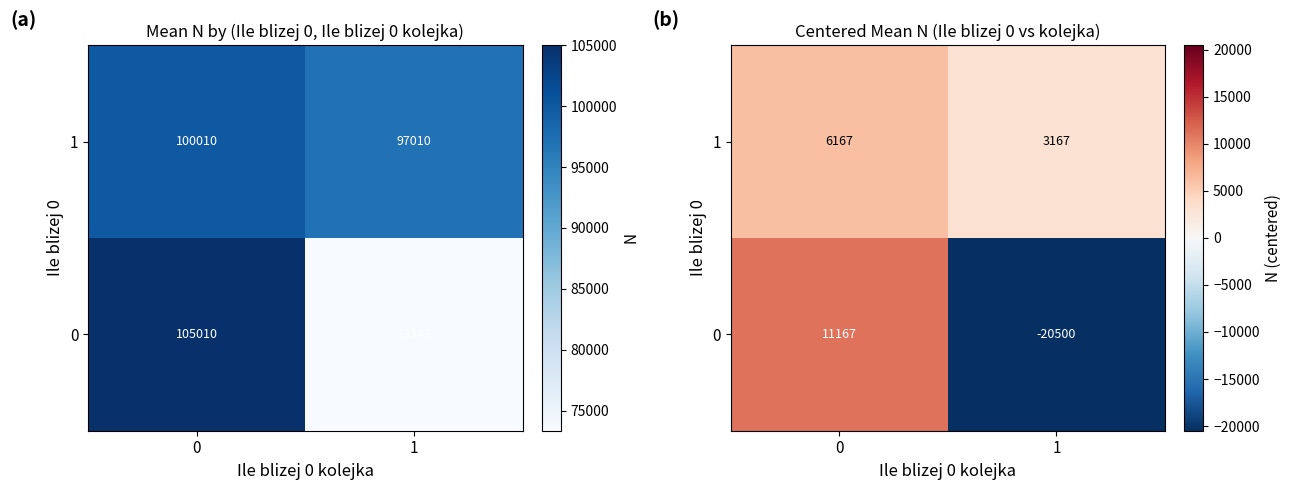

At 1, list the series in order from largest to smallest.

1, 0